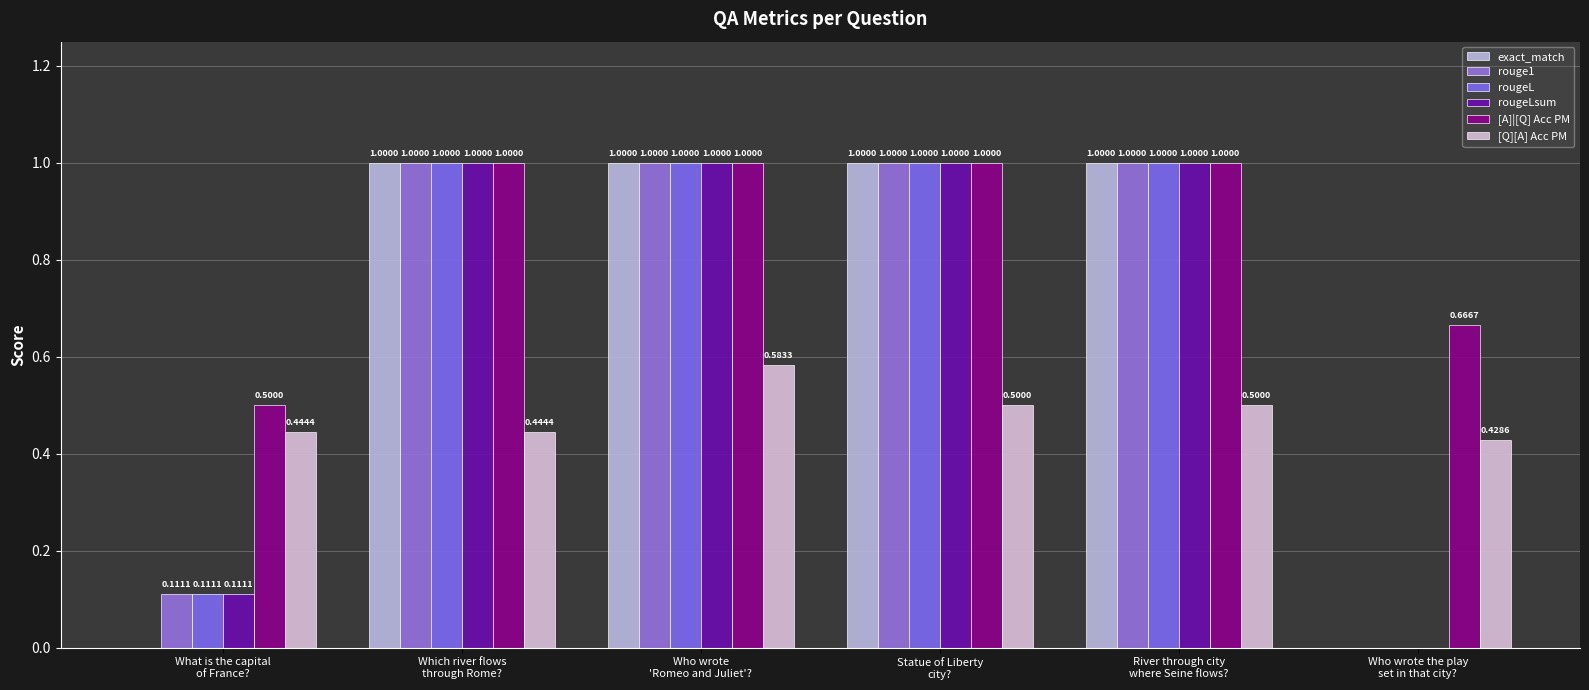

What are all the series names shown in the legend?

exact_match, rouge1, rougeL, rougeLsum, [A]|[Q] Acc PM, [Q][A] Acc PM